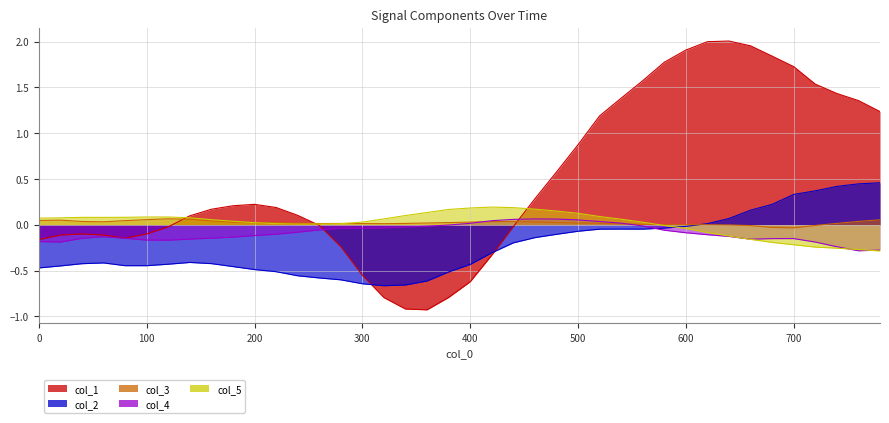

At how many categories does at least one series exceed 0?

40